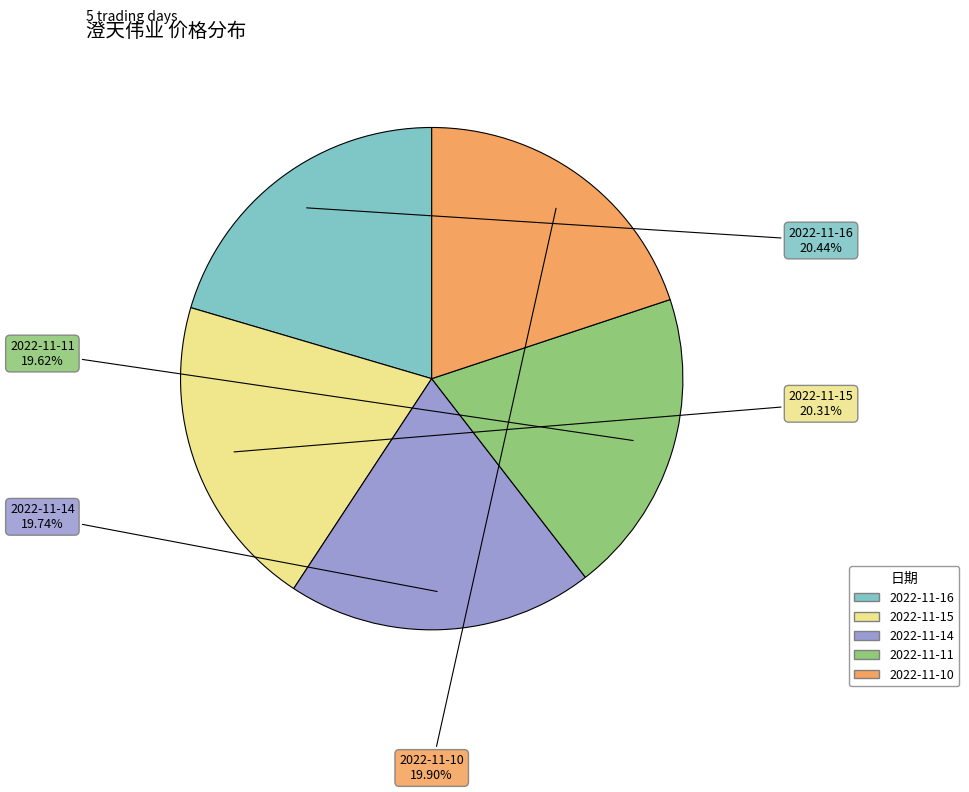

To the nearest percent, what portion does 2022-11-14 represent?

20%